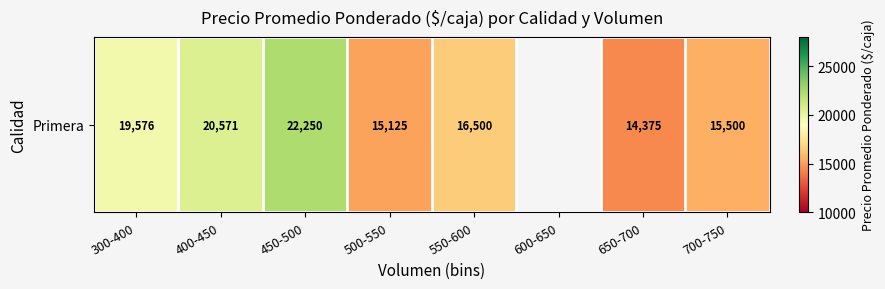

Which category has the lowest value across all series?

650-700